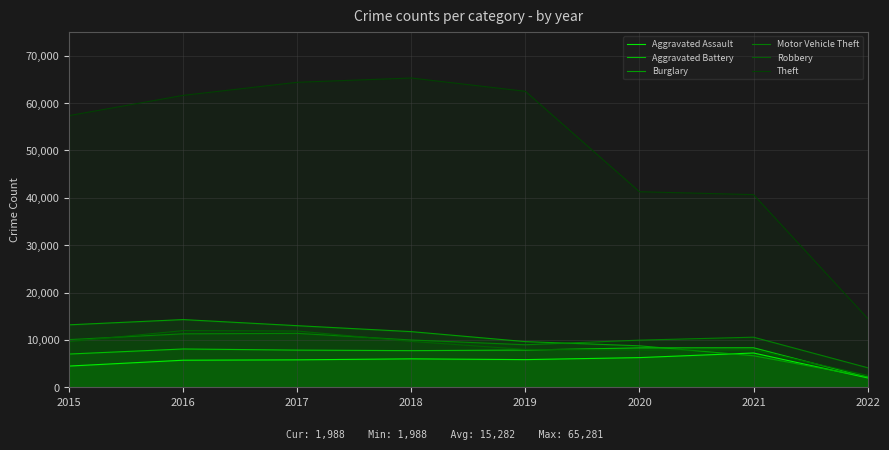

What is the value of the Aggravated Assault point at the 3rd from the left?

5793